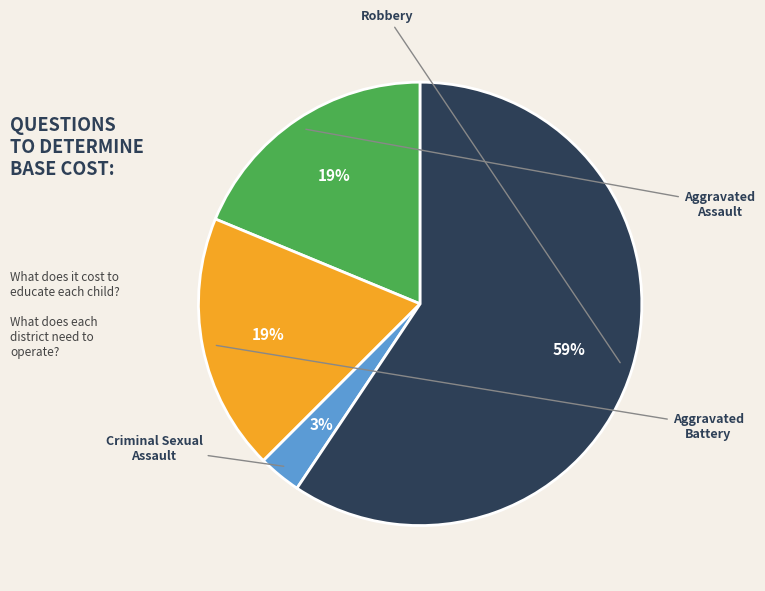

To the nearest percent, what is the difference between the largest and smallest slice percentages?

56%